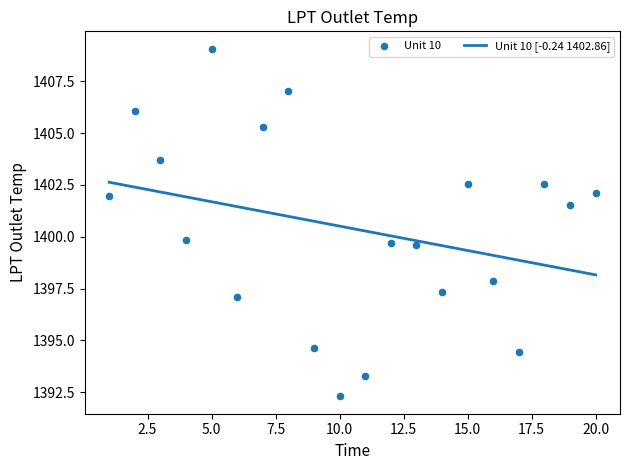

Approximately how many times larger is the value at 20 compared to 7?

1.0